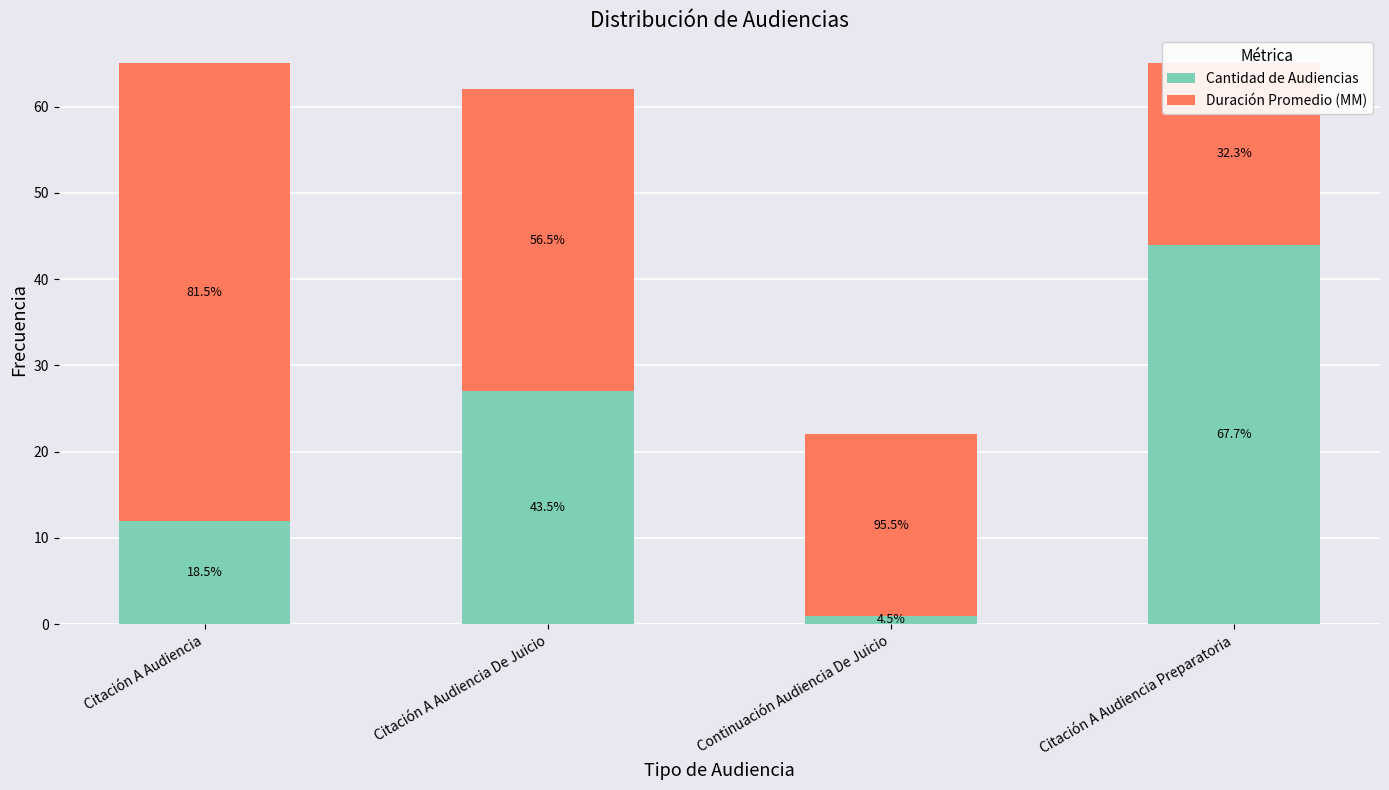

Which has a higher value, Continuación Audiencia De Juicio or Citación A Audiencia?

Citación A Audiencia